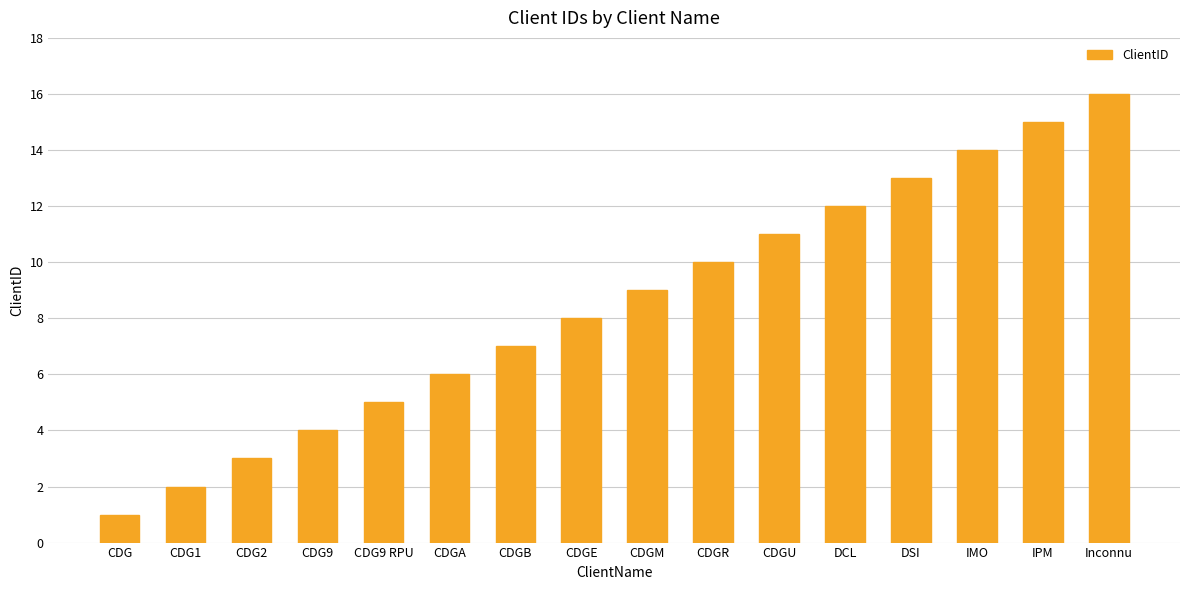

Are the bars grouped side by side (vs. stacked)?

No